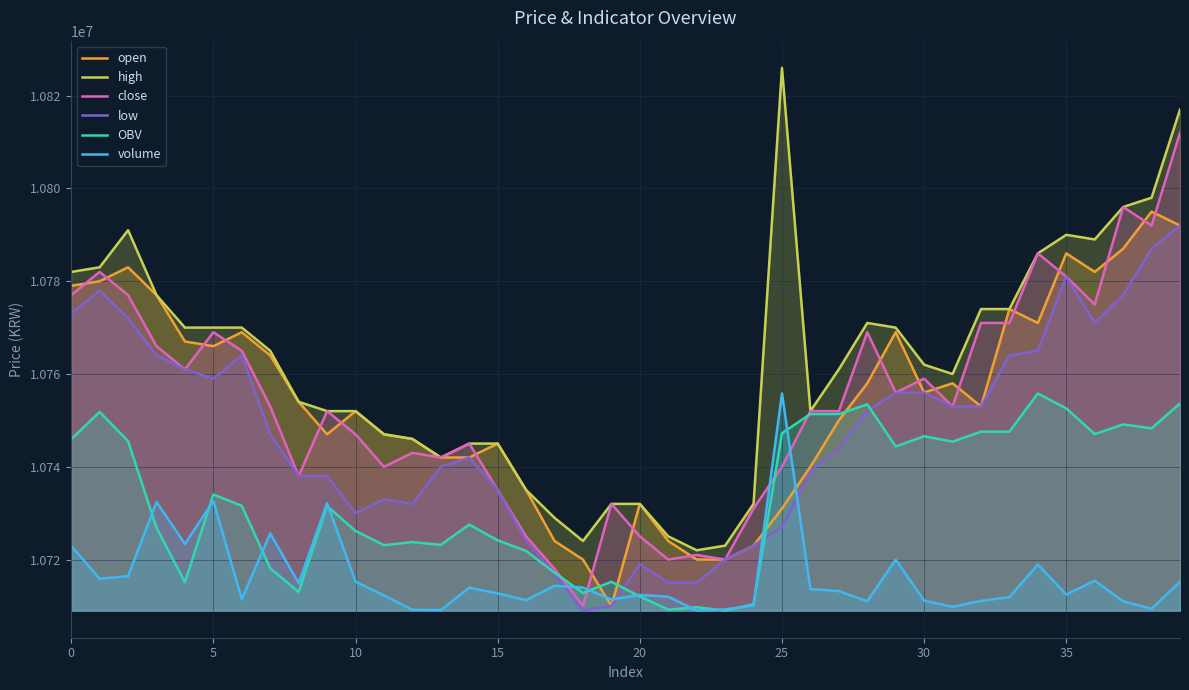

Between 21 and 18, which is larger?

21